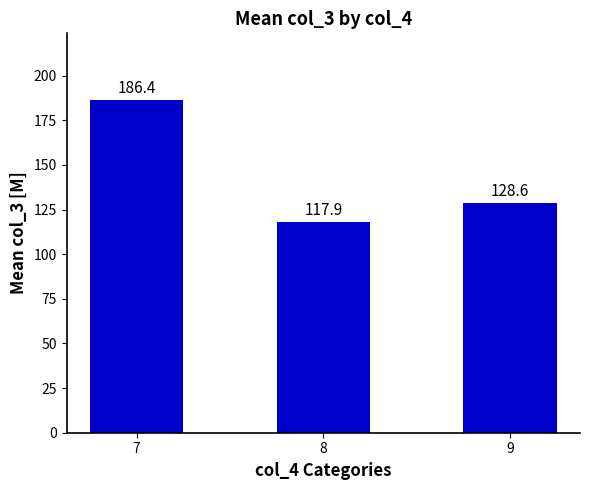

List the labels in order of value, largest first.

7, 9, 8